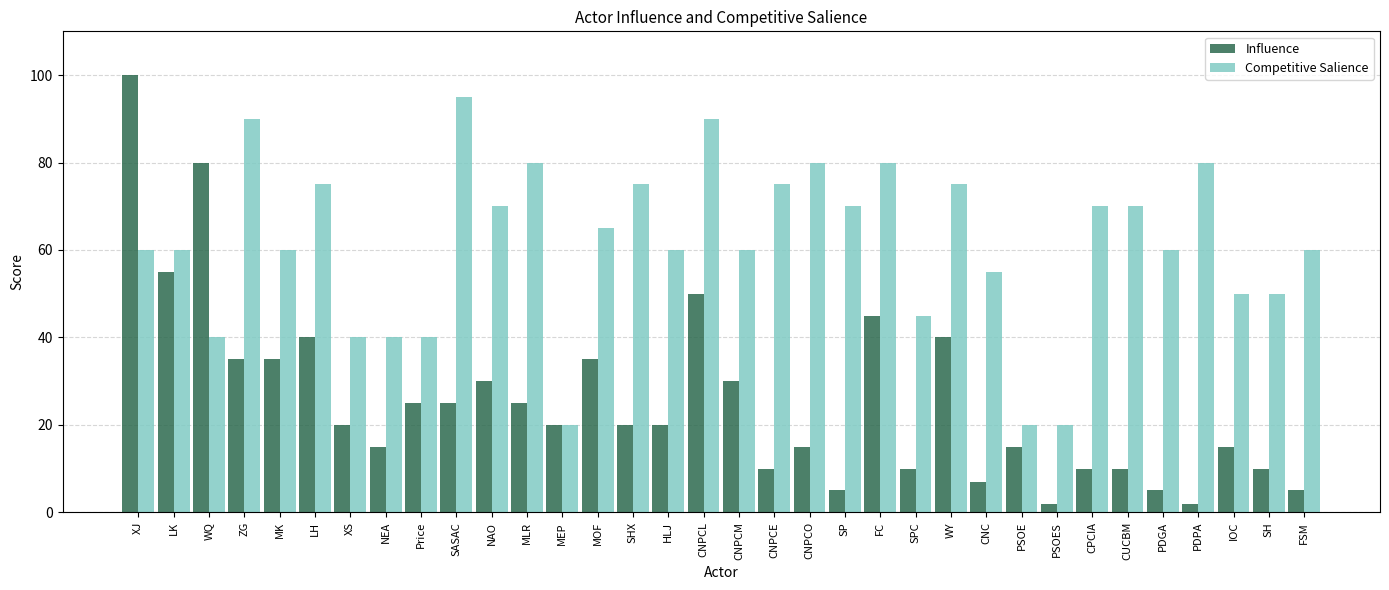

What are all the series names shown in the legend?

Influence, Competitive Salience